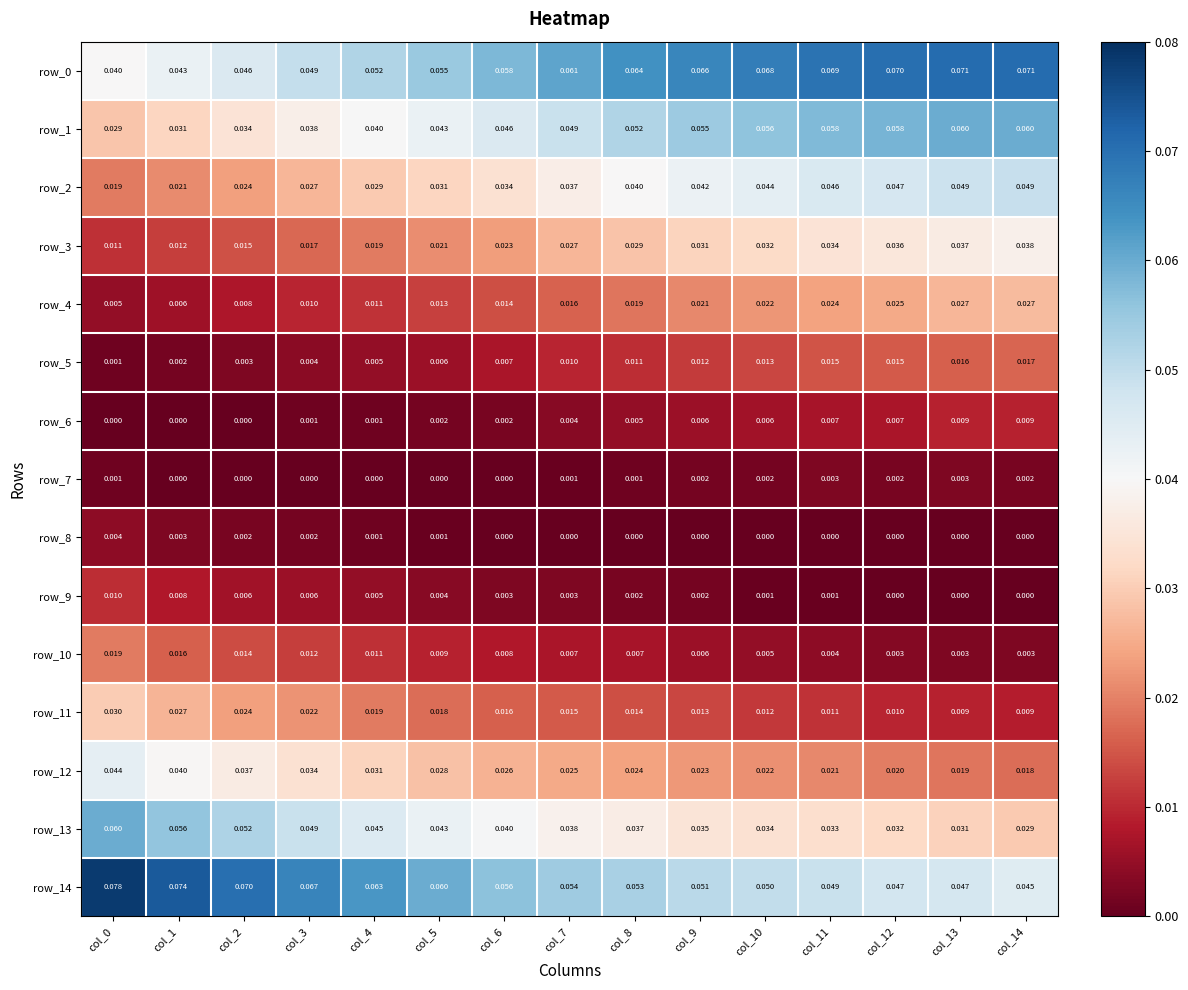

What is the total value across all series at col_13?

0.4